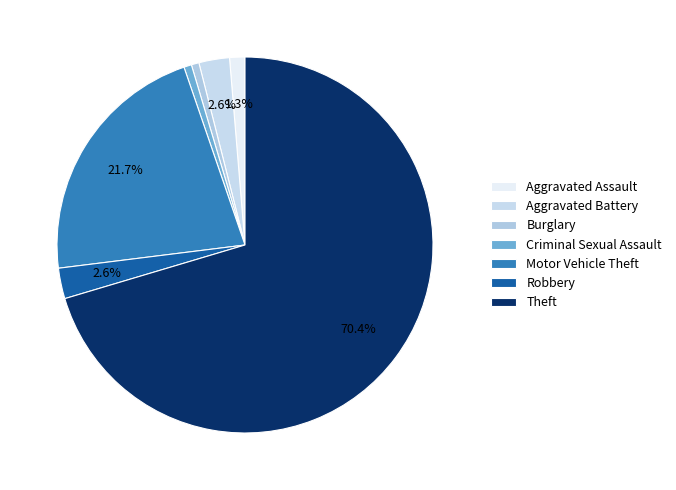

How many slices are in this pie chart?

7